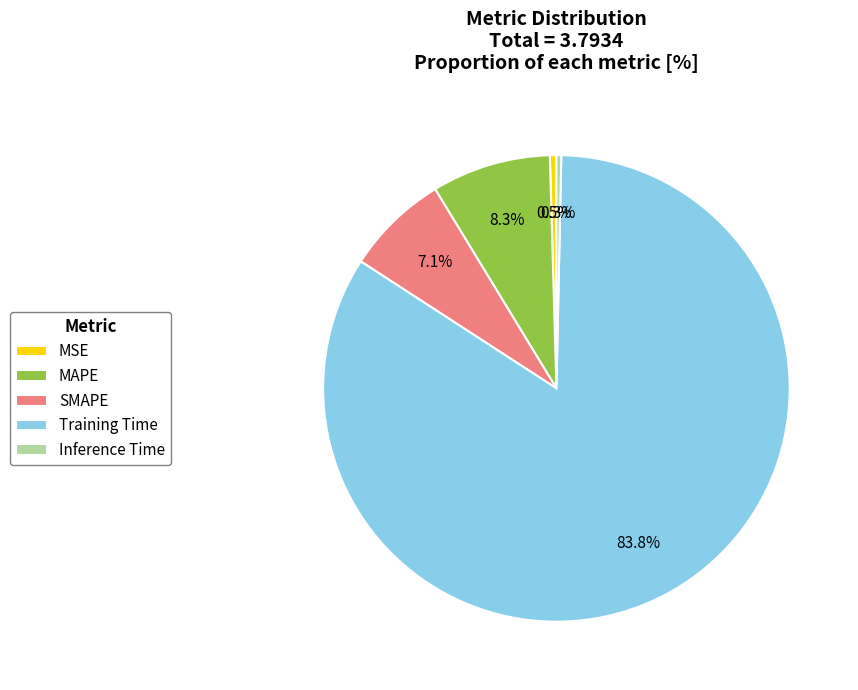

To the nearest percent, what portion does Training Time represent?

84%